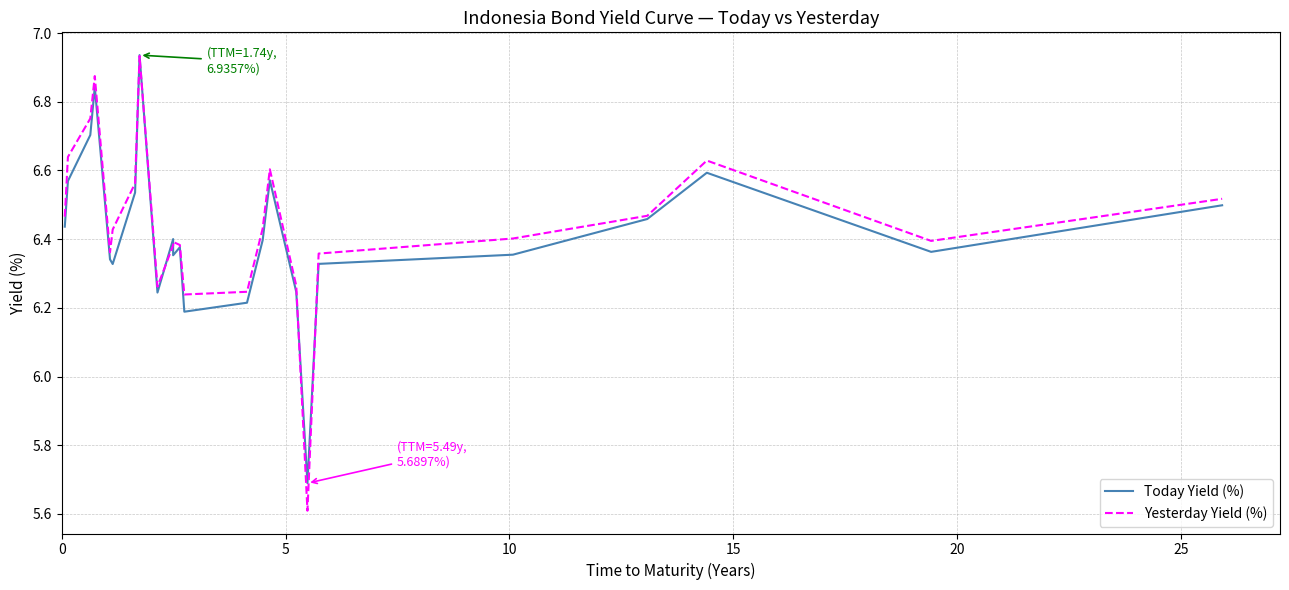

Is it true that Yesterday Yield (%) equals 9.0 at 9?

False